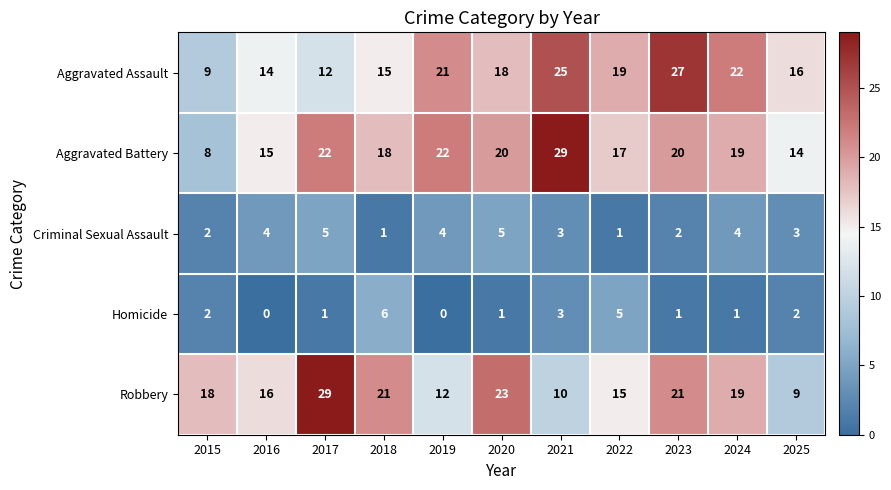

What is the total value across all series at 2016?

49